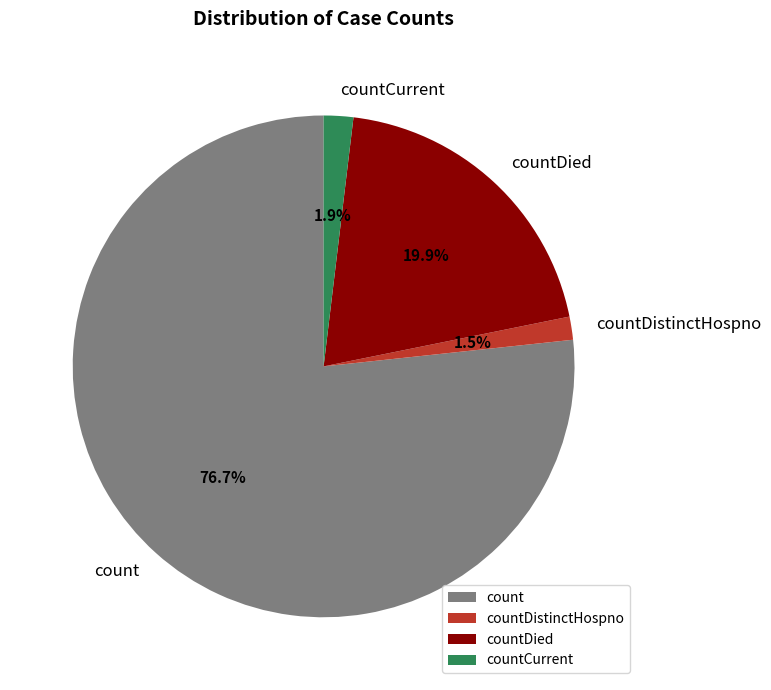

Between countDied and countDistinctHospno, which is larger?

countDied